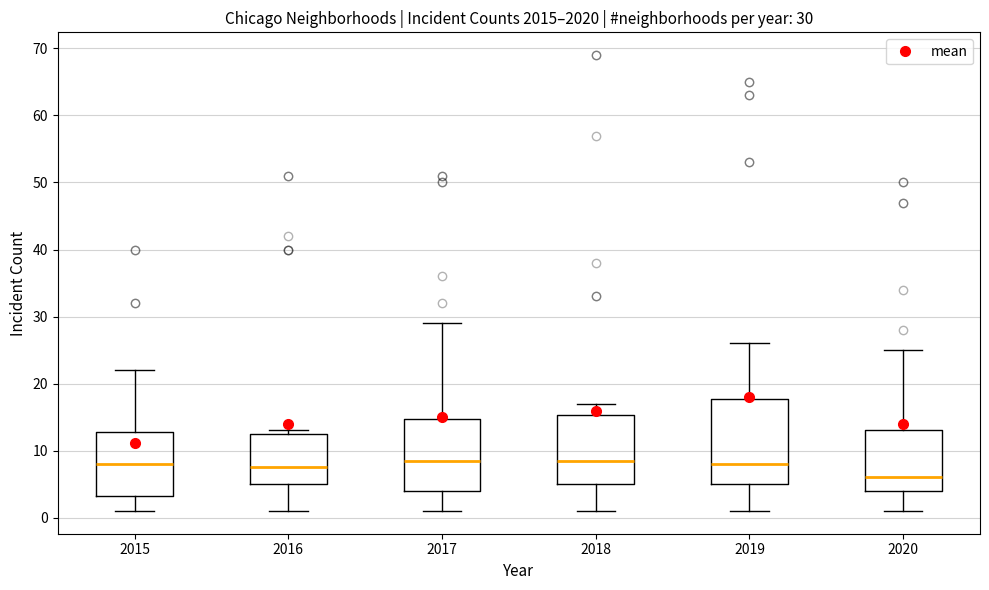

Which box has the lowest median line?

2020